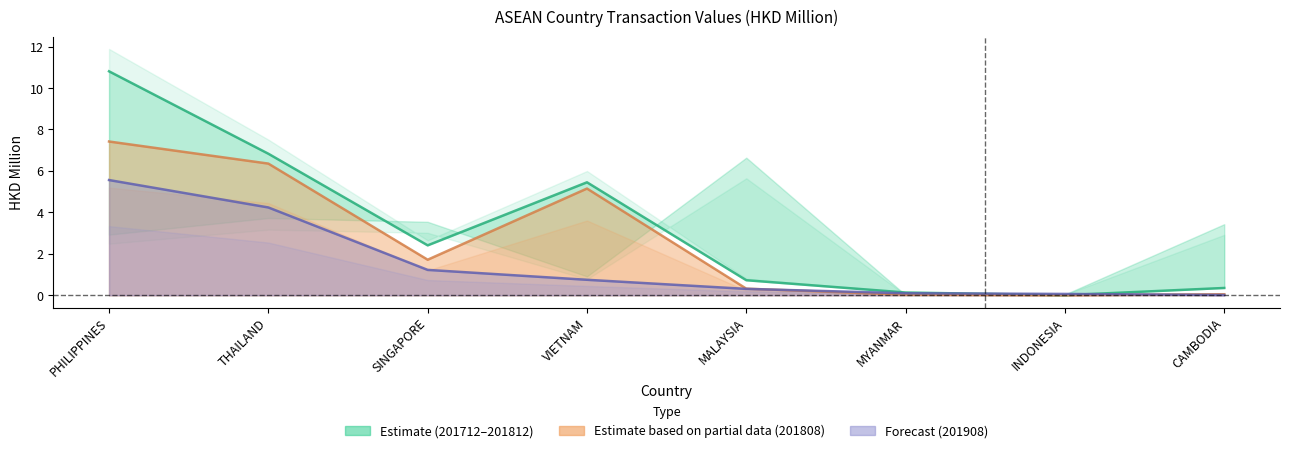

True or false: 201812_line and 201808_line cross at least once.

False